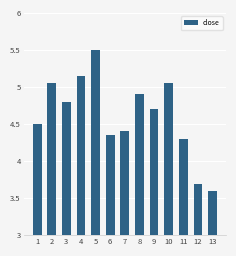

Read the value at 1.

4.5